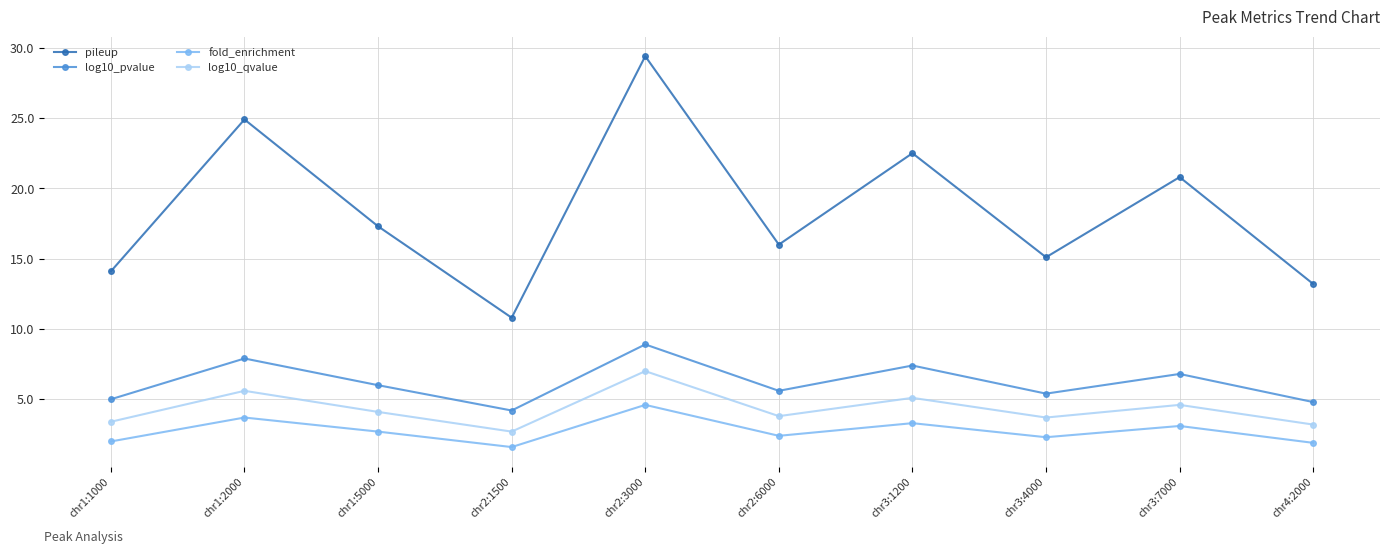

Where is the first local maximum for log10_qvalue?

chr1:2000